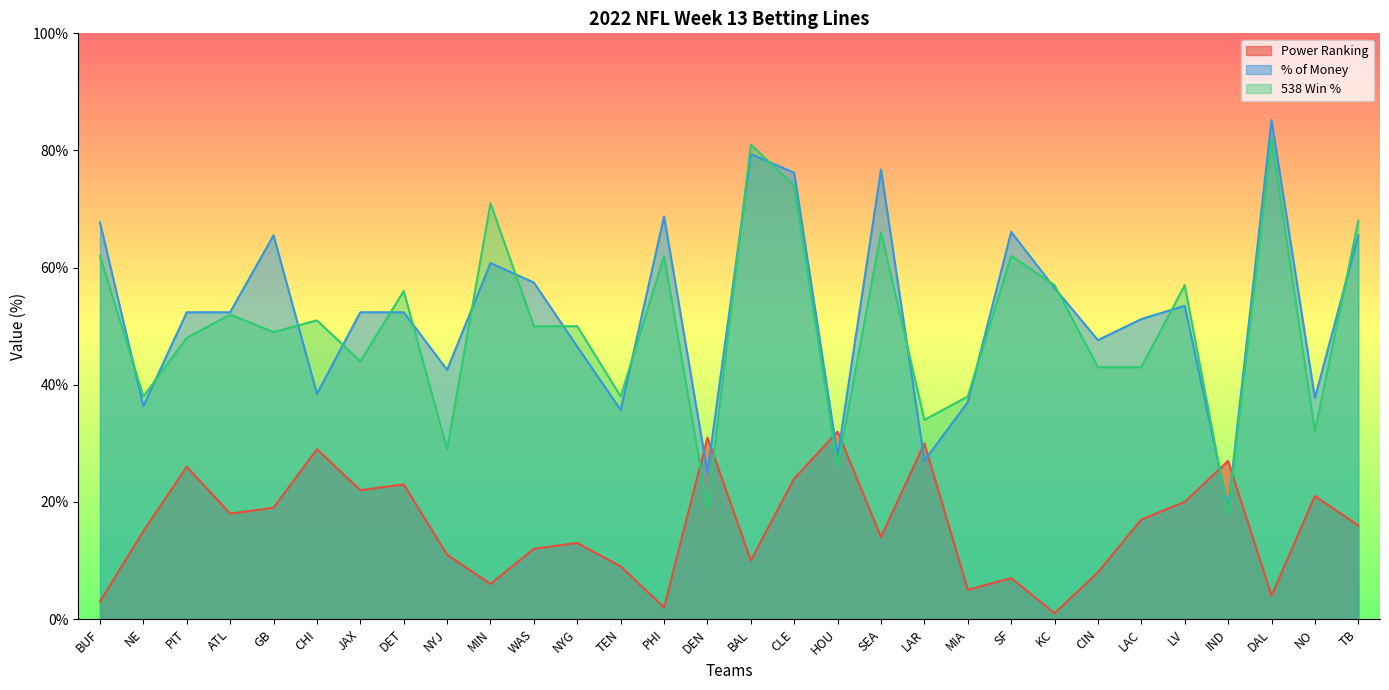

What is the approximate value of % of Money at JAX?

52.4